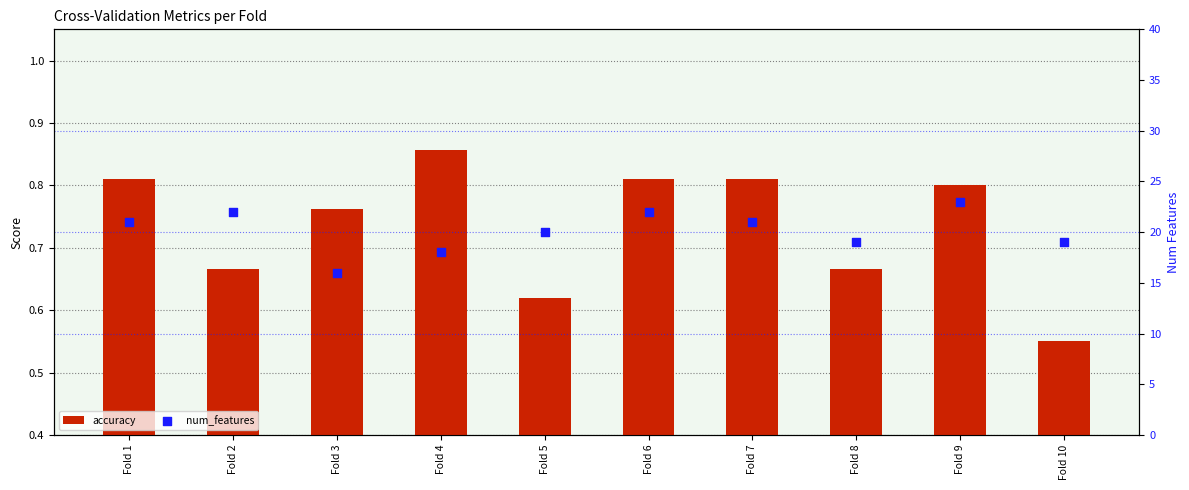

Which series contains the lowest Y value?

accuracy